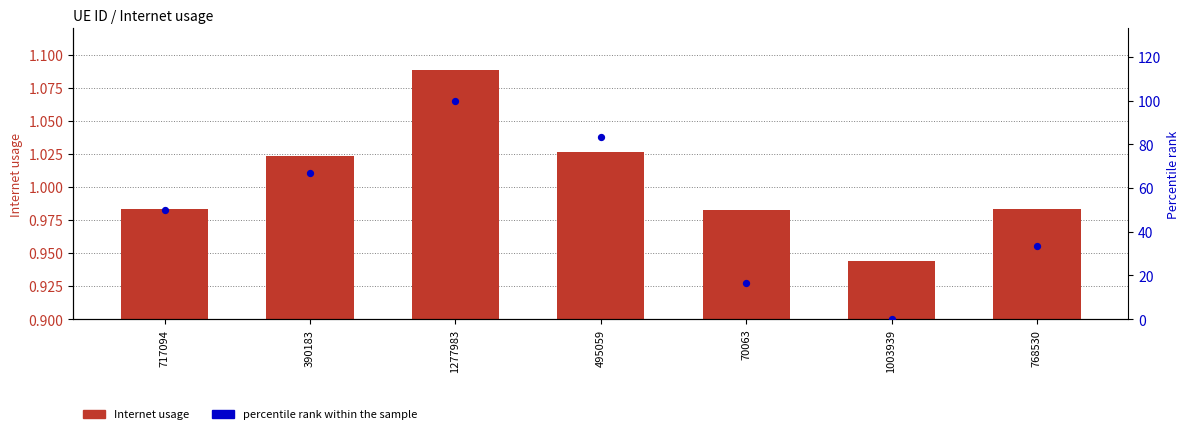

Is the value of Internet usage at 717094 greater than the value of percentile rank within the sample at 768530?

No